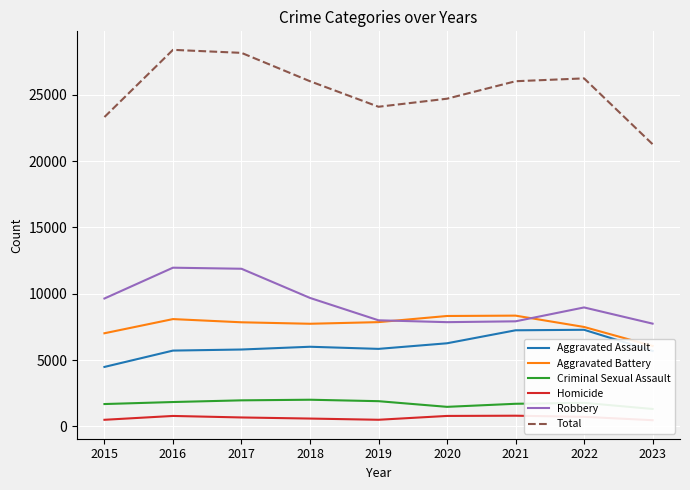

The Criminal Sexual Assault series shows 1835 at 2016. True or false?

True